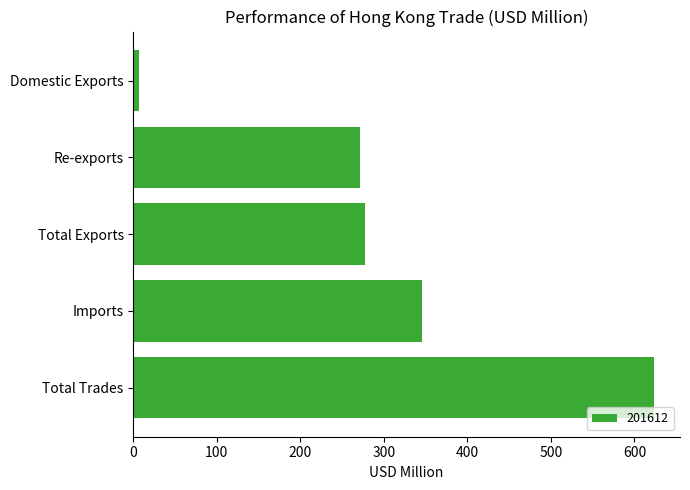

Reading top to bottom, extract all data points from this chart.

Domestic Exports=6.3	Re-exports=271.0	Total Exports=277.3	Imports=346.1	Total Trades=623.4